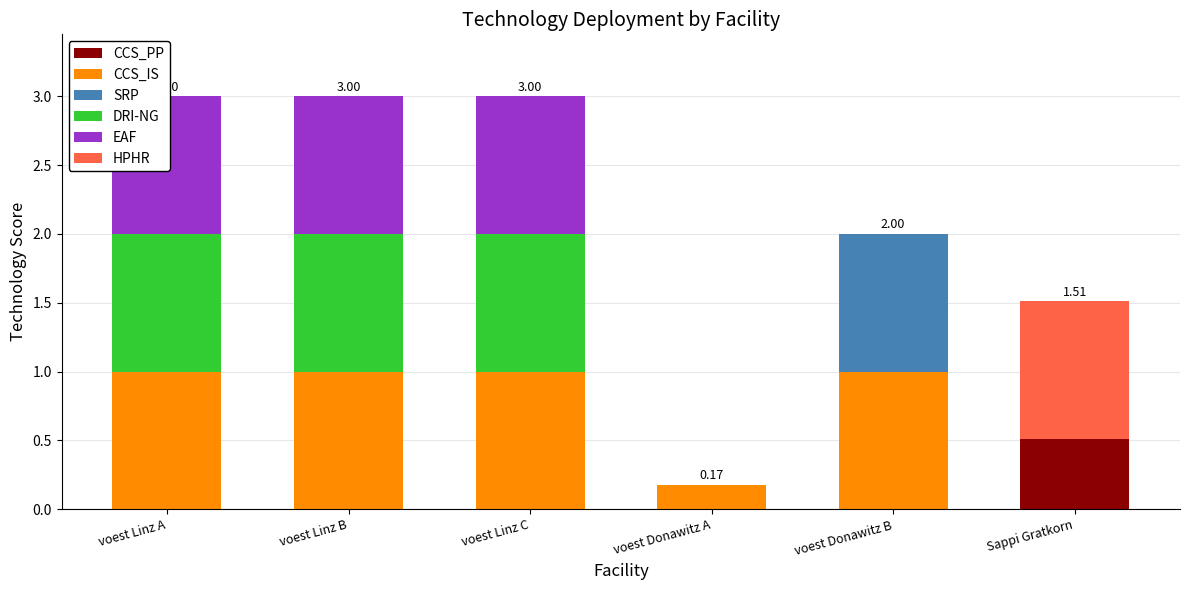

At which category does the chart reach its peak across all series?

voest Linz A